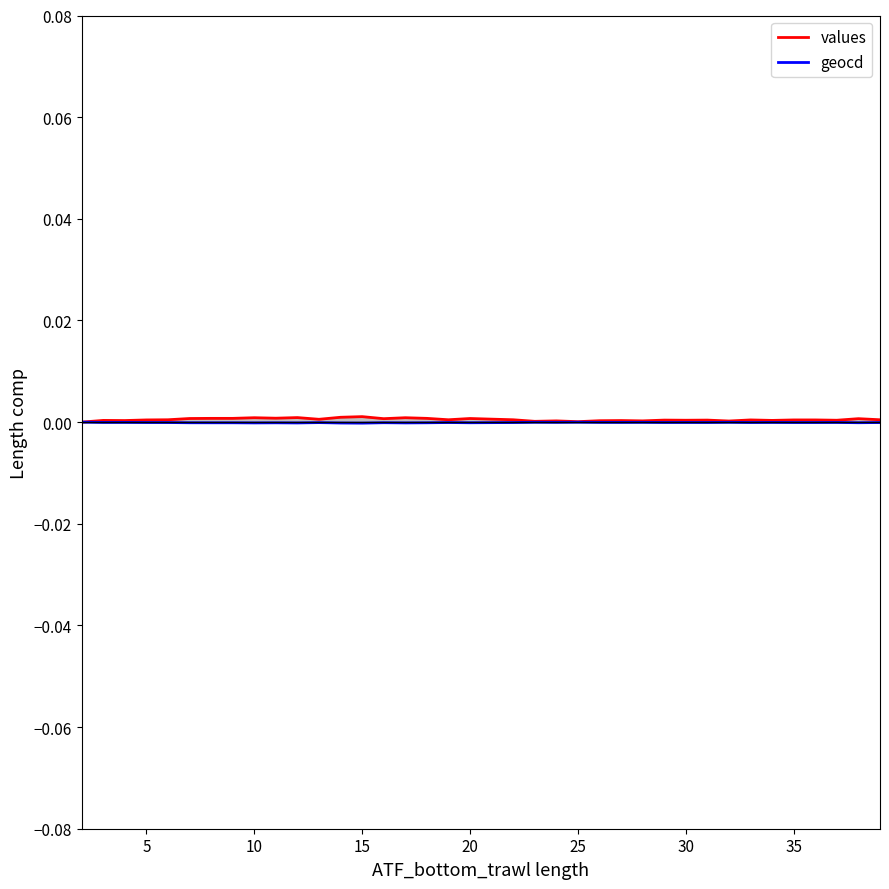

True or false: values and geocd intersect in this chart.

False